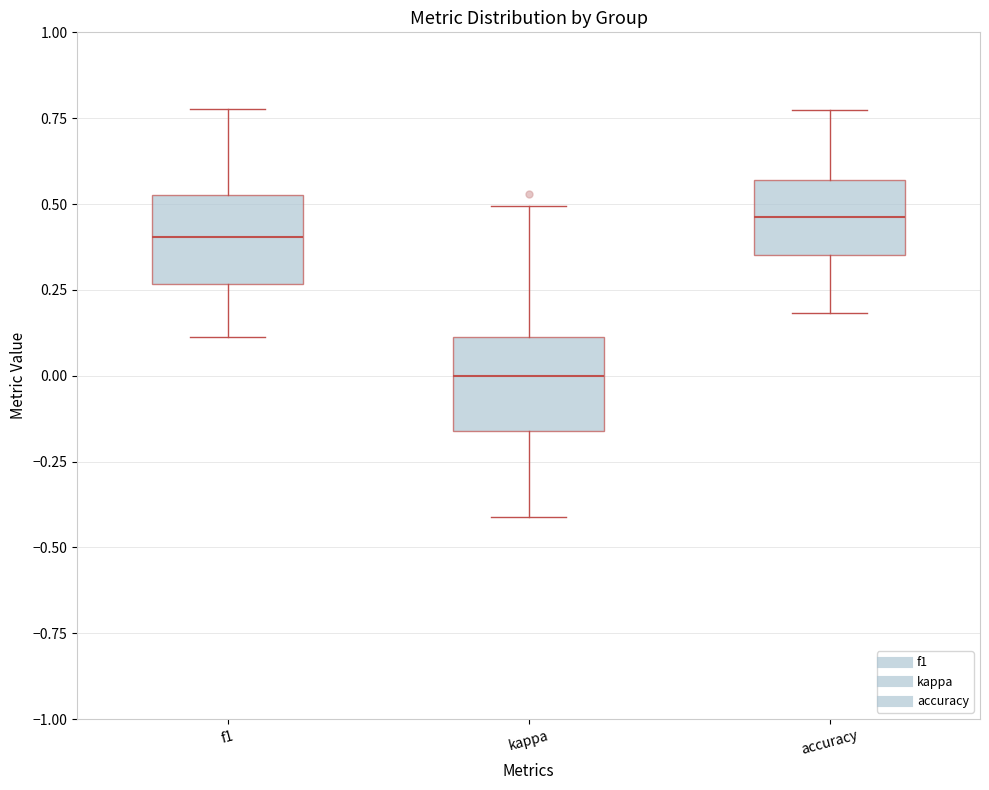

Reading left to right, transcribe this box plot: for each box, give where its median line is, the range the box spans, and where its two whiskers end, as read against the y-axis. The values are not printed on the chart, so give them approximately, as read against the axis.

f1: median 0.40, box 0.25 to 0.55, whiskers 0.10 to 0.80
kappa: median 0.00, box -0.15 to 0.10, whiskers -0.40 to 0.50
accuracy: median 0.45, box 0.35 to 0.55, whiskers 0.20 to 0.75